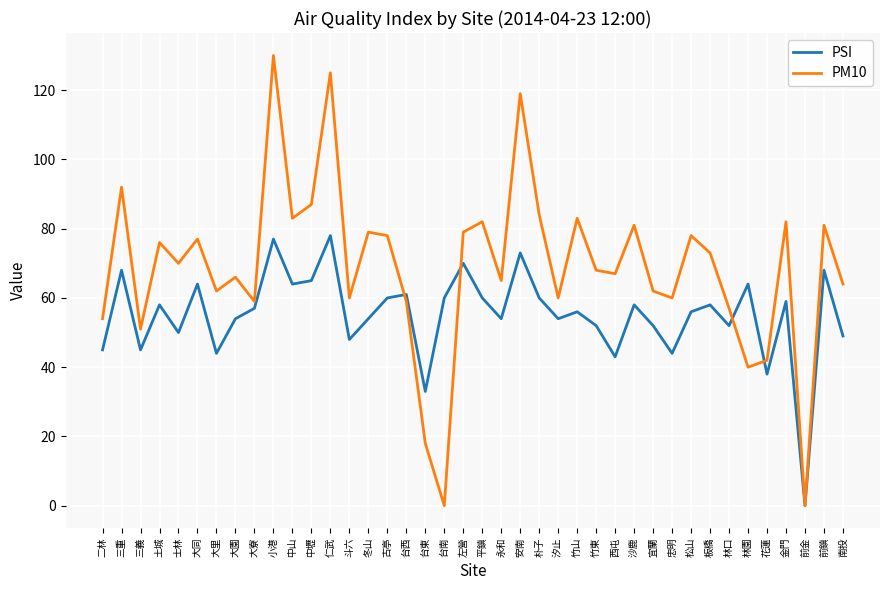

At which category does PM10 reach its first local valley?

三義